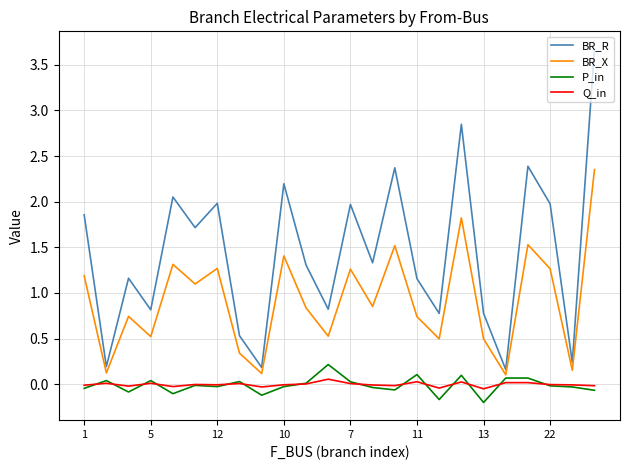

Which series has the widest spread of values?

BR_R